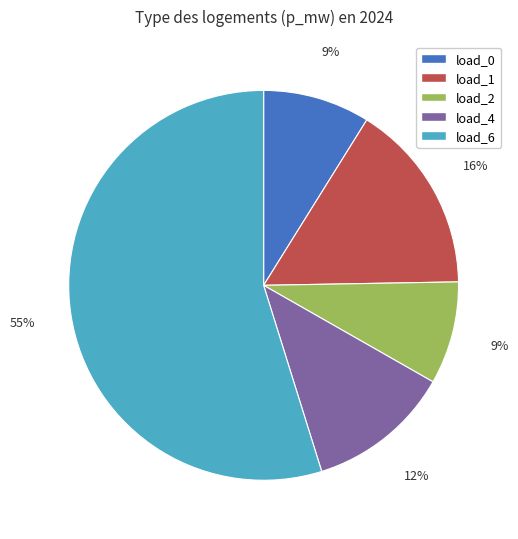

How many slices are in this pie chart?

5